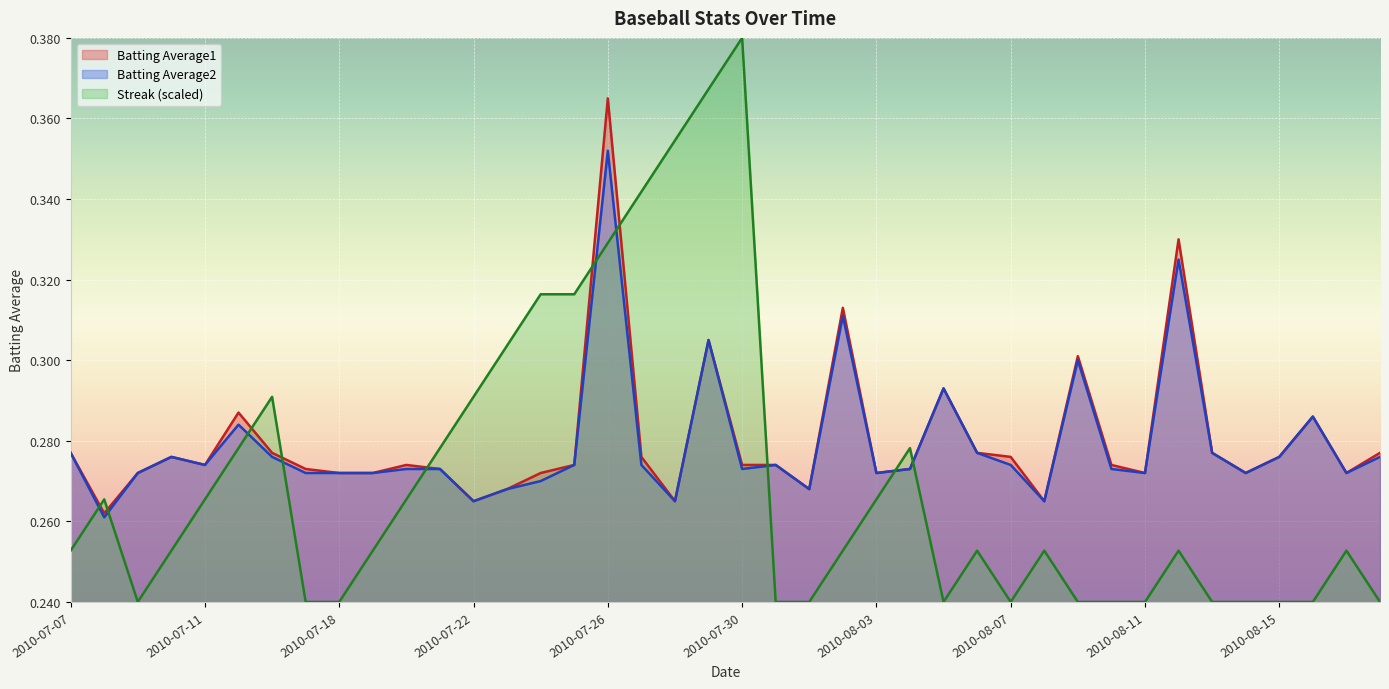

True or false: Batting Average1 has a value of 0.4 at 2010-07-10.

False